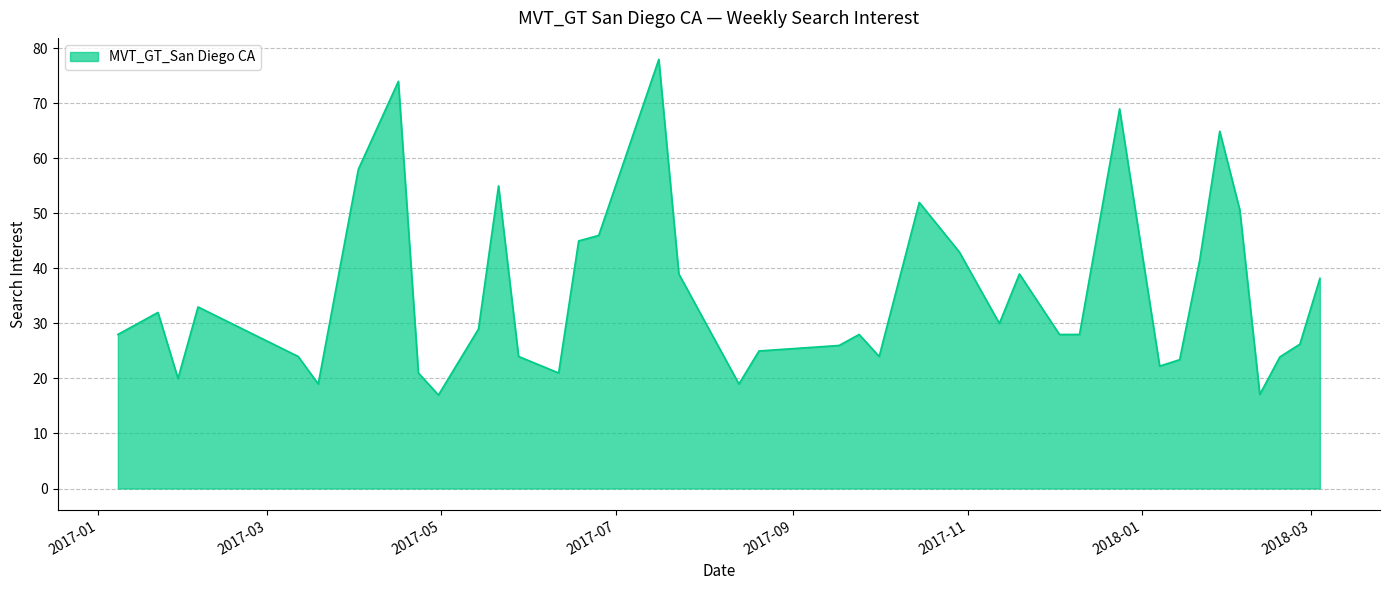

What is the smallest value displayed?

17.0